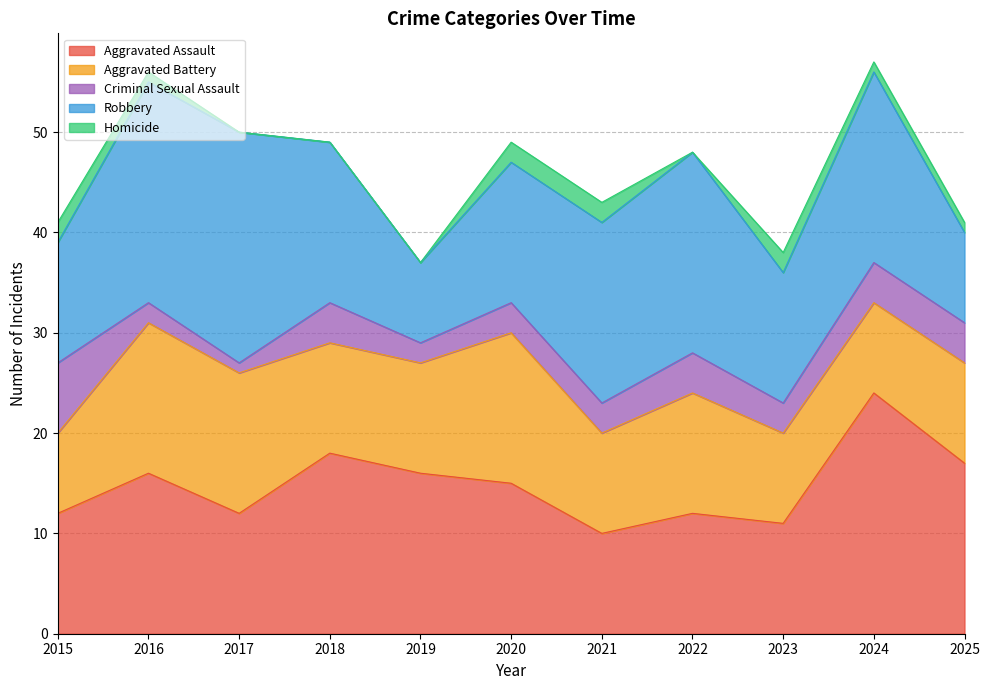

Reading left to right, list all the values displayed in this chart.

Aggravated Assault: 2015=12	2016=16	2017=12	2018=18	2019=16	2020=15	2021=10	2022=12	2023=11	2024=24	2025=17
Aggravated Battery: 2015=8	2016=15	2017=14	2018=11	2019=11	2020=15	2021=10	2022=12	2023=9	2024=9	2025=10
Criminal Sexual Assault: 2015=7	2016=2	2017=1	2018=4	2019=2	2020=3	2021=3	2022=4	2023=3	2024=4	2025=4
Robbery: 2015=12	2016=22	2017=23	2018=16	2019=8	2020=14	2021=18	2022=20	2023=13	2024=19	2025=9
Homicide: 2015=2	2016=1	2017=0	2018=0	2019=0	2020=2	2021=2	2022=0	2023=2	2024=1	2025=1